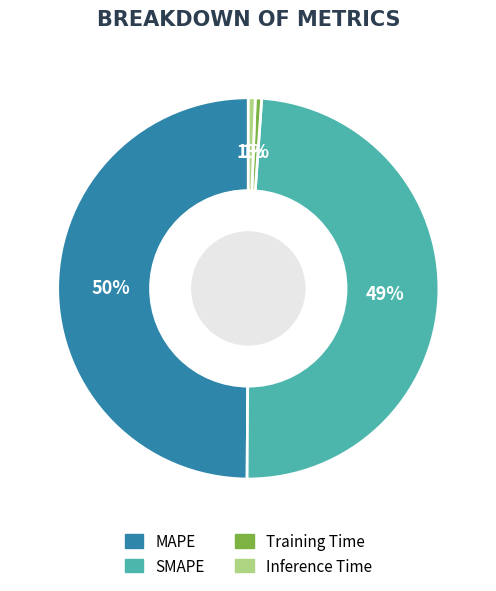

The Inference Time slice represents 1% of the pie. True or false?

True